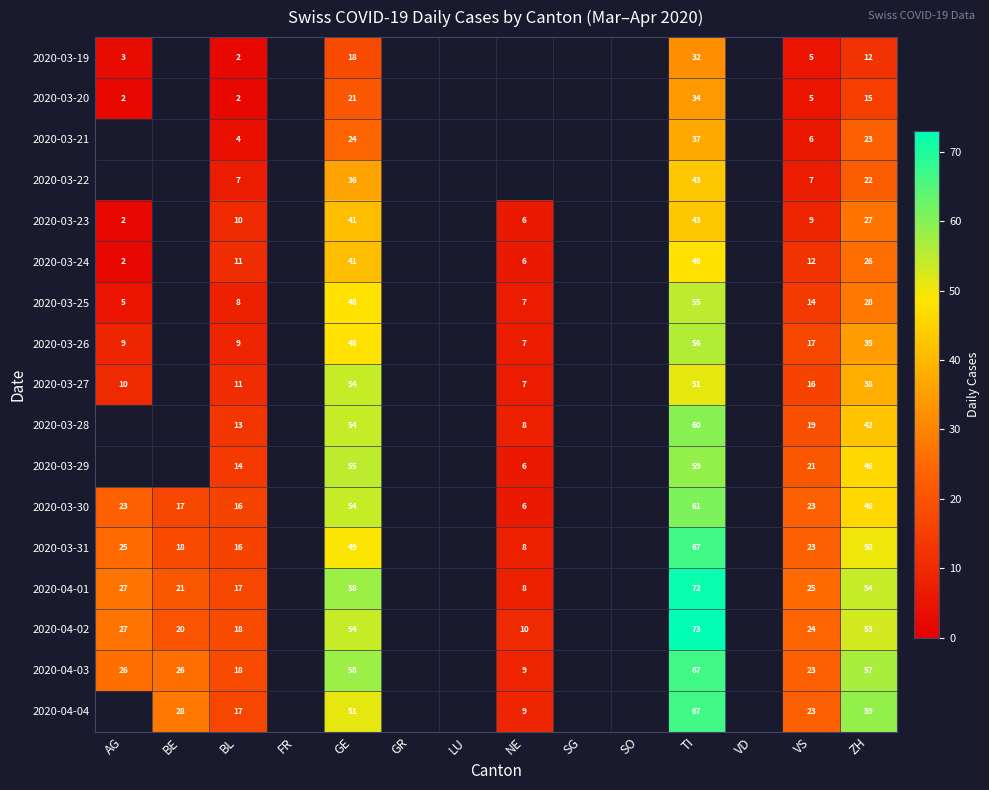

What is the difference between the 2020-03-19 values at VS and TI?

27